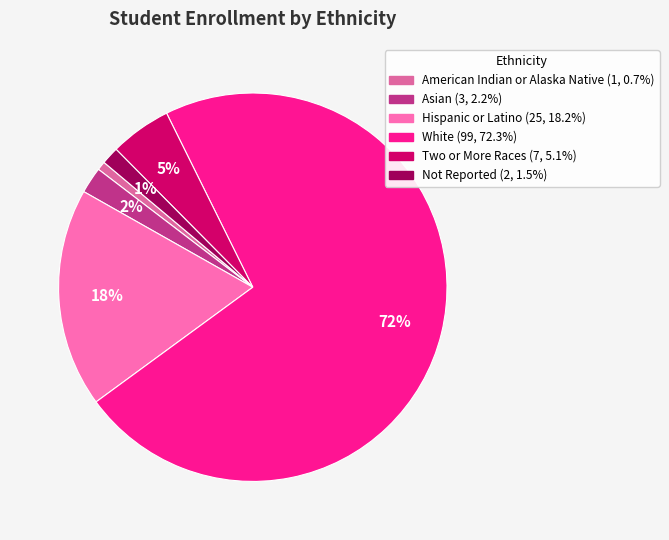

Does White account for over 50% of the chart?

Yes